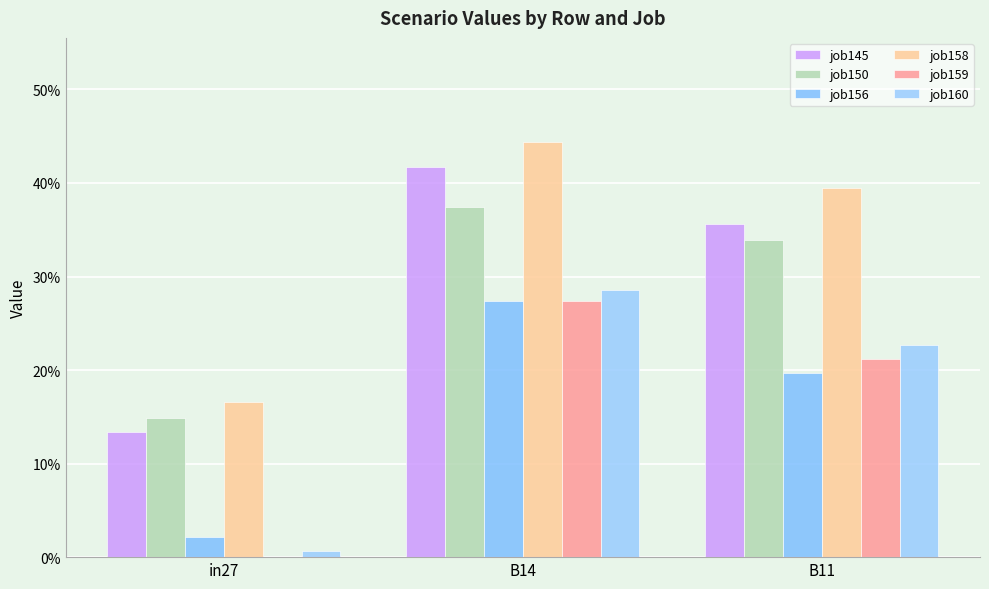

What is the value of the job145 bar at the 3rd from the left?

0.4